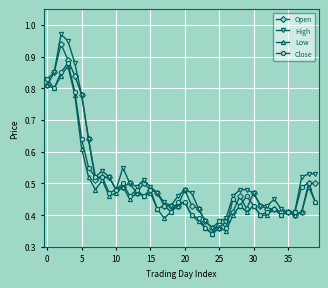

True or false: Open has more than 2 points higher than both neighbors.

True